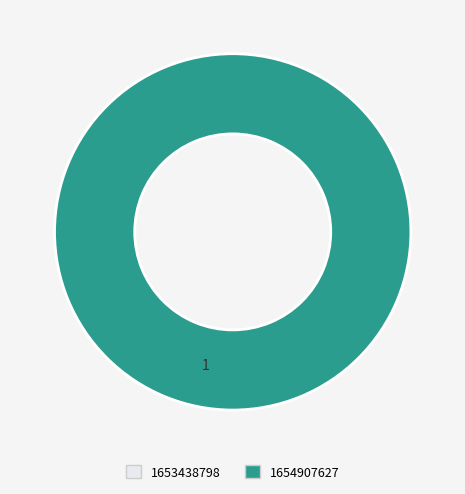

Which category accounts for the majority?

1654907627